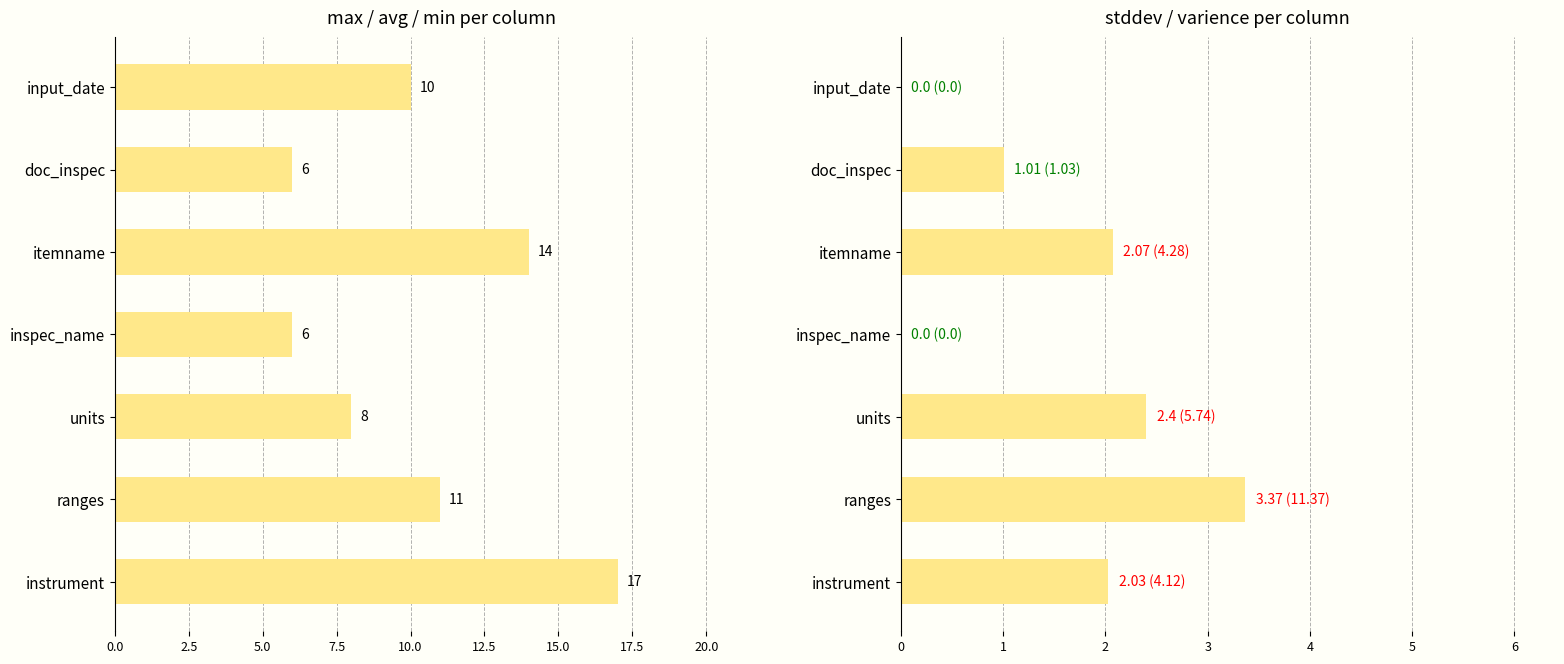

How many bars are there in total?

14